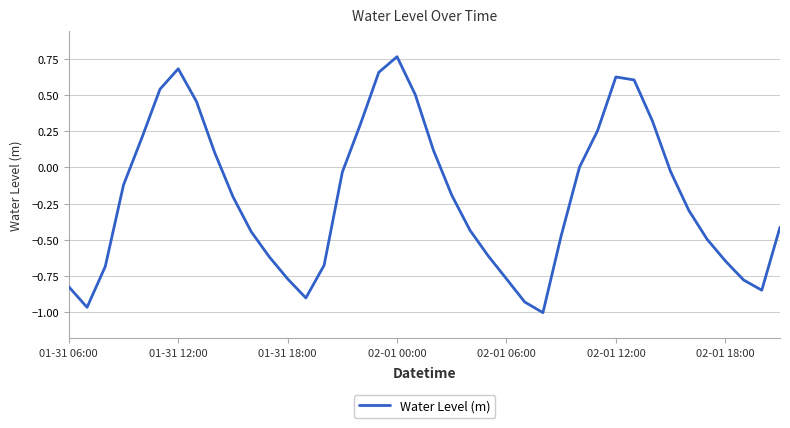

What is the difference between the maximum and minimum values?

1.8